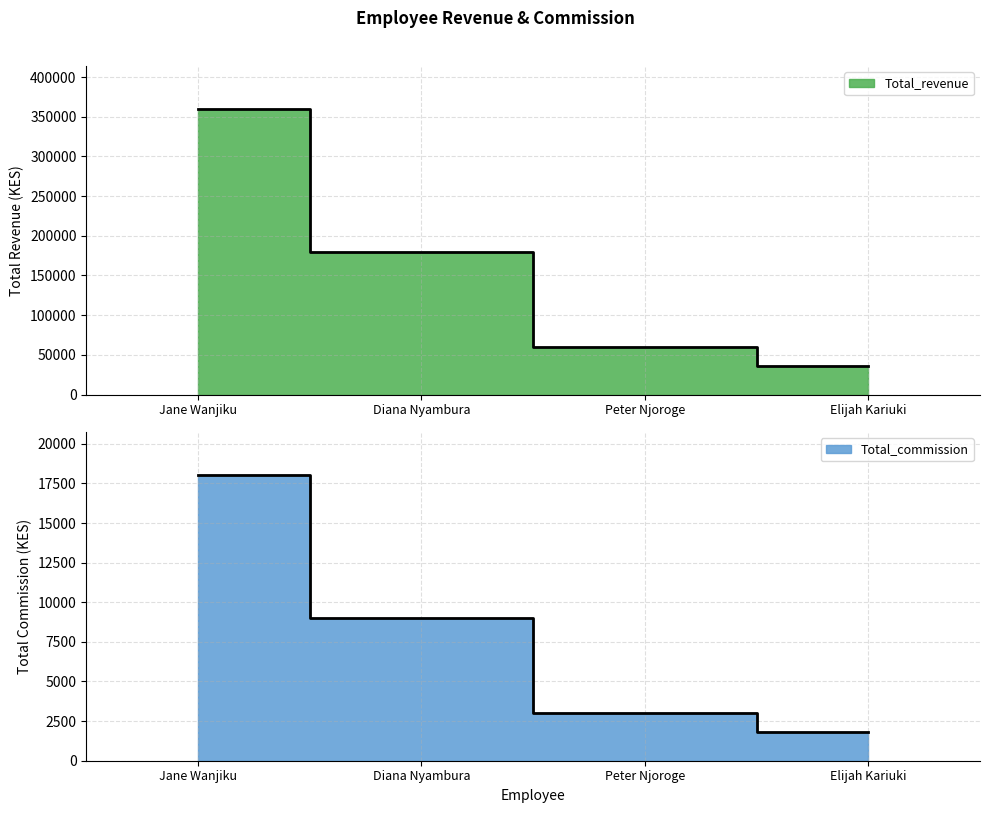

At which category is the sum across all series the highest?

Jane Wanjiku